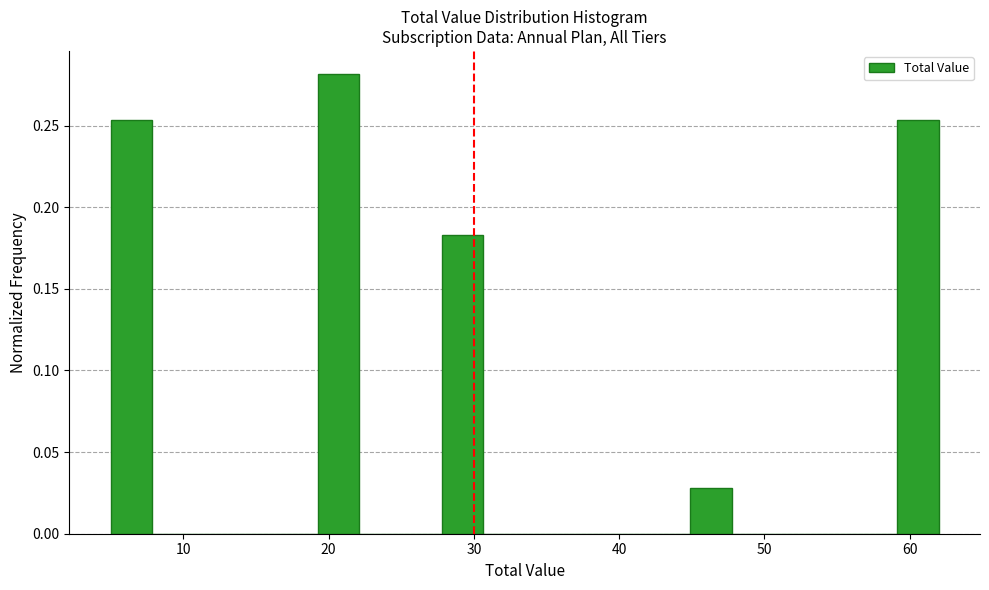

Around what value on the x-axis is the tallest bar? Give the approximate position of its centre, as read against the axis.

21